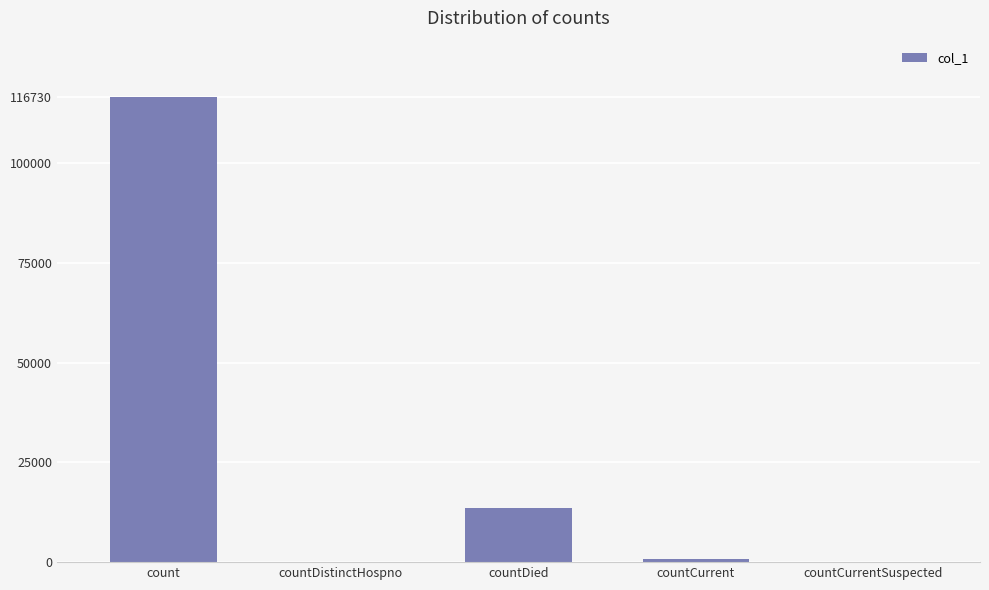

What is the greatest value displayed?

116730